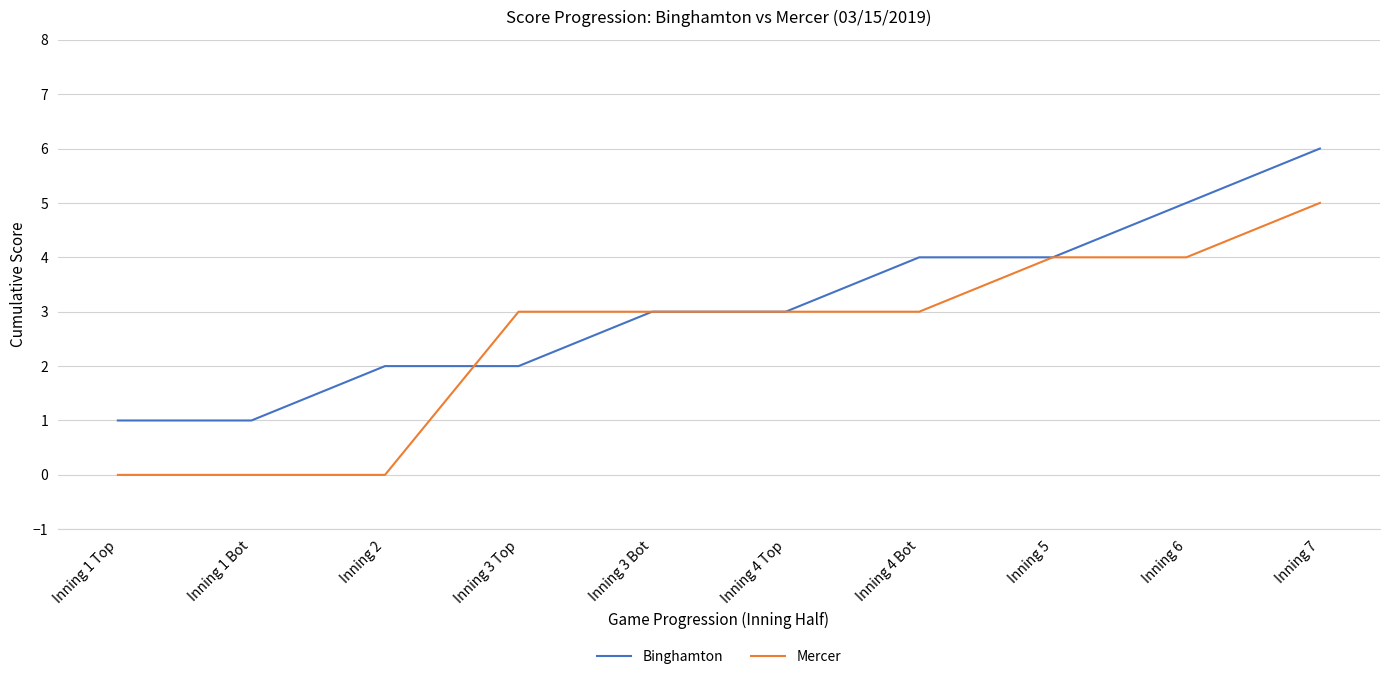

Reading left to right, transcribe all the data shown in this chart.

Binghamton: Inning 1 Top=1	Inning 1 Bot=1	Inning 2=2	Inning 3 Top=2	Inning 3 Bot=3	Inning 4 Top=3	Inning 4 Bot=4	Inning 5=4	Inning 6=5	Inning 7=6
Mercer: Inning 1 Top=0	Inning 1 Bot=0	Inning 2=0	Inning 3 Top=3	Inning 3 Bot=3	Inning 4 Top=3	Inning 4 Bot=3	Inning 5=4	Inning 6=4	Inning 7=5